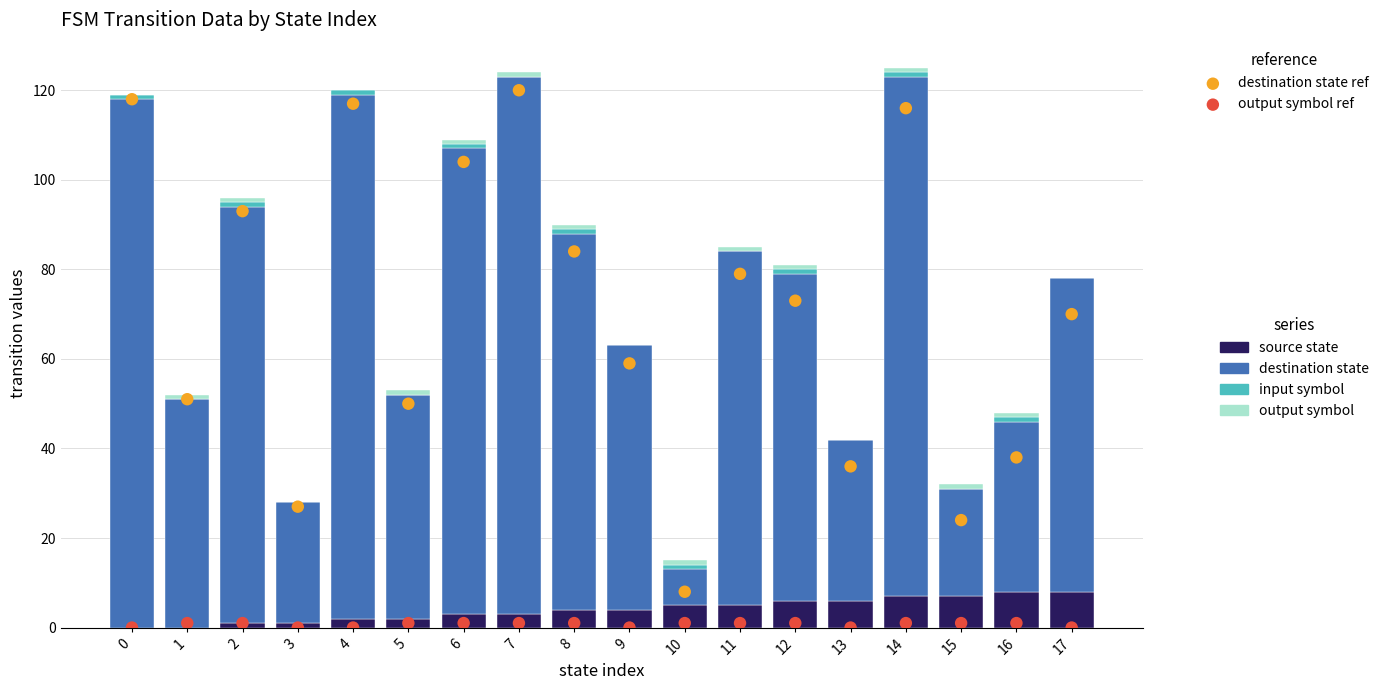

What is the total value across all series at 2?

190